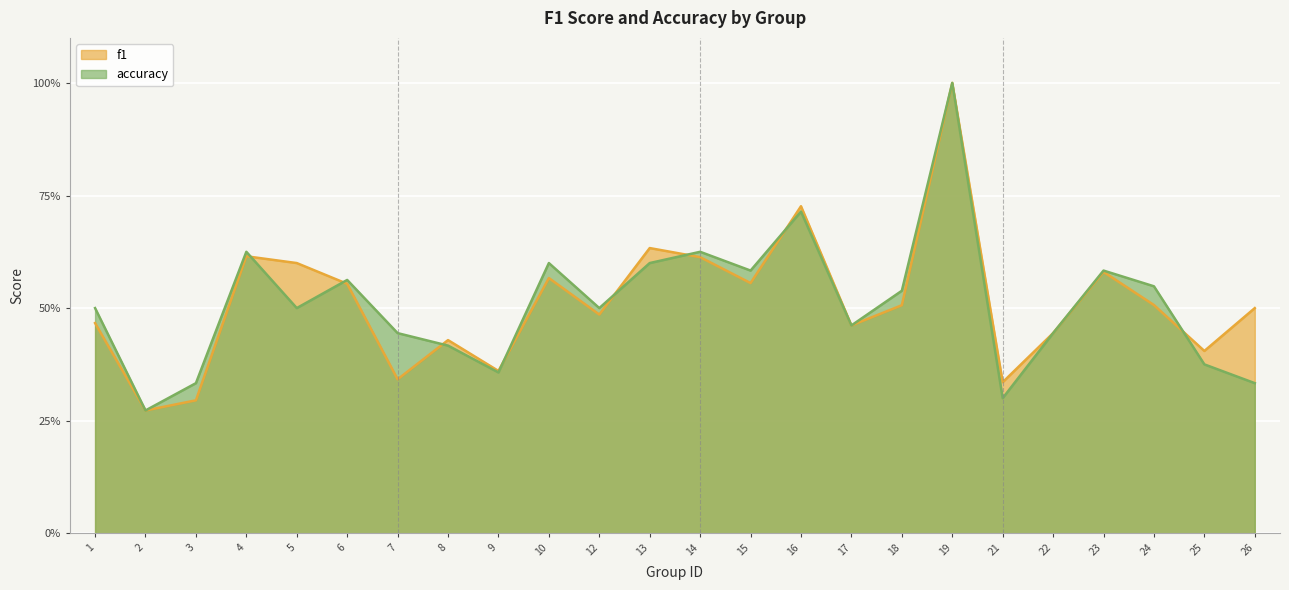

At 3, list the series in order from smallest to largest.

f1, accuracy